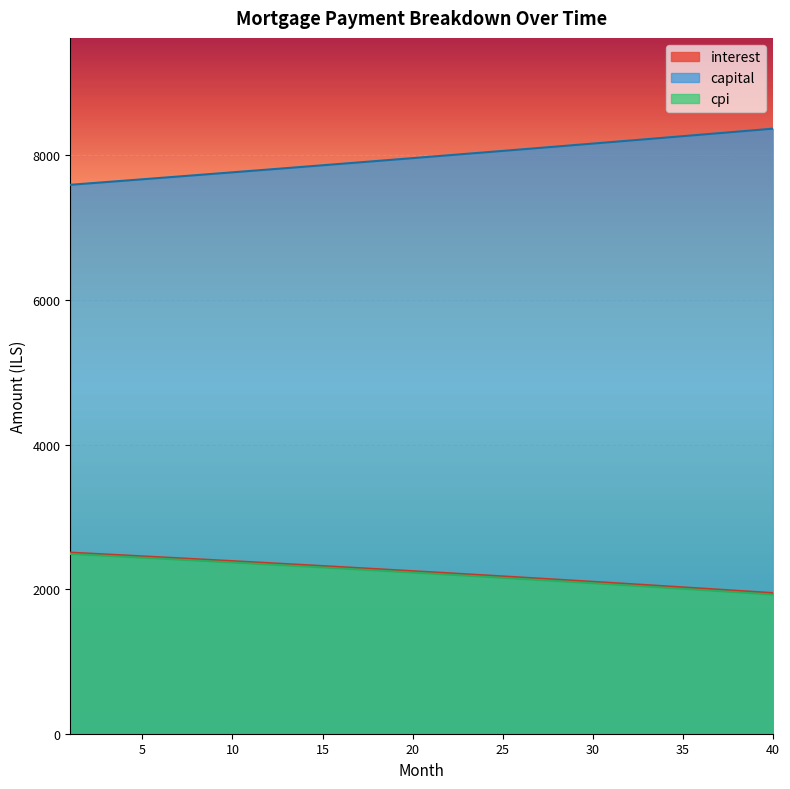

List the labels in order of cpi value, smallest first.

40, 39, 38, 37, 36, 35, 34, 33, 32, 31, 30, 29, 28, 27, 26, 25, 24, 23, 22, 21, 20, 19, 18, 17, 16, 15, 14, 13, 12, 11, 10, 9, 8, 7, 6, 5, 4, 3, 2, 1